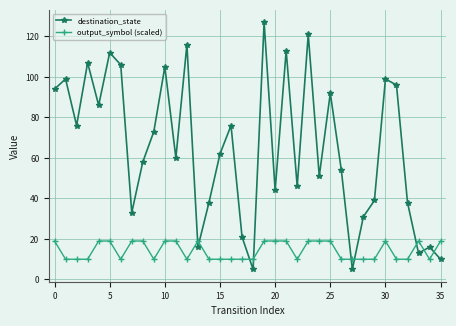

Count the output_symbol (scaled) values in the range 10 to 19.

36